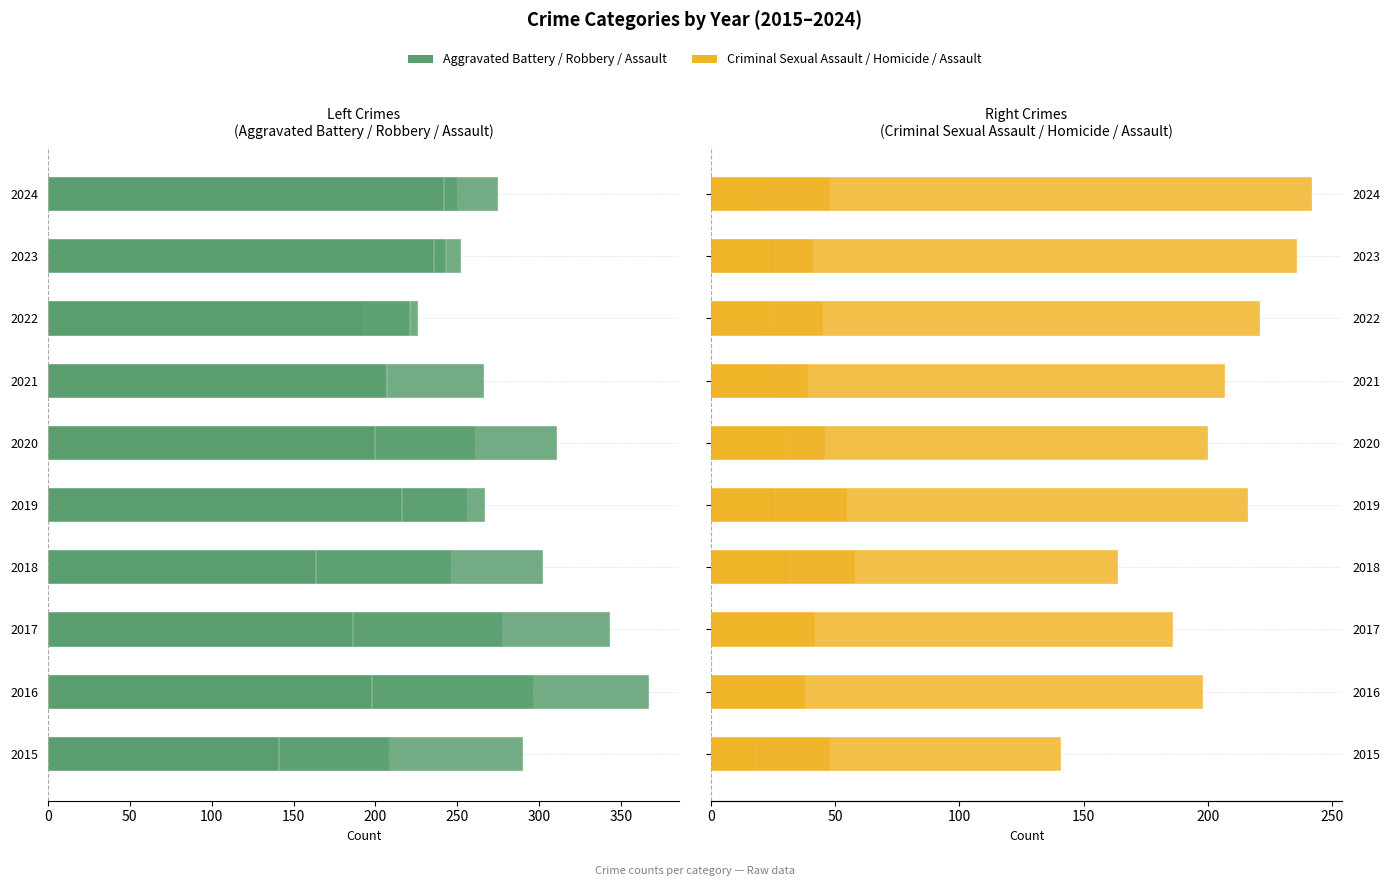

Which has a higher value, 2017 or 2018?

2018